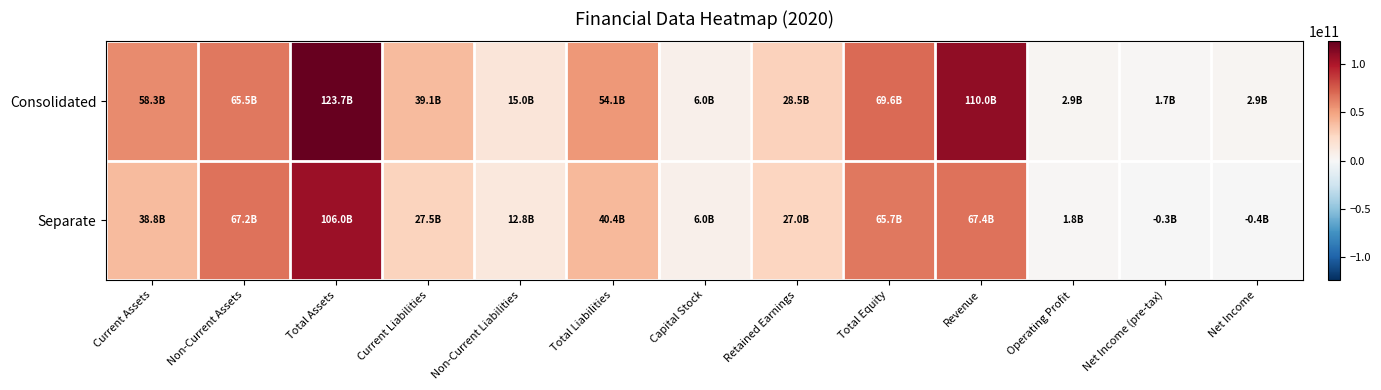

Reading left to right, list all the values displayed in this chart.

Consolidated: Current Assets=58250261609	Non-Current Assets=65470461855	Total Assets=123720723464	Current Liabilities=39059549641	Non-Current Liabilities=15035818450	Total Liabilities=54095368091	Capital Stock=6027767500	Retained Earnings=28529175250	Total Equity=69625355373	Revenue=109995673597	Operating Profit=2887730316	Net Income (pre-tax)=1670964089	Net Income=2867013660
Separate: Current Assets=38831988727	Non-Current Assets=67208925469	Total Assets=106040914196	Current Liabilities=27535446262	Non-Current Liabilities=12832187989	Total Liabilities=40367634251	Capital Stock=6027767500	Retained Earnings=27020704876	Total Equity=65673279945	Revenue=67365453193	Operating Profit=1786905359	Net Income (pre-tax)=-289507534	Net Income=-354777655